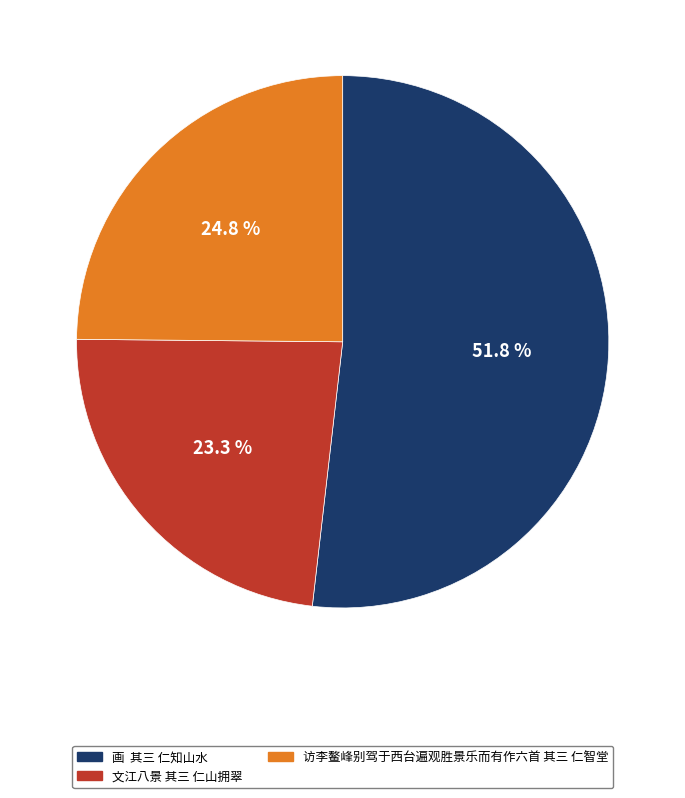

To the nearest percent, what percentage of the pie is 访李鳌峰别驾于西台遍观胜景乐而有作六首 其三 仁智堂?

25%